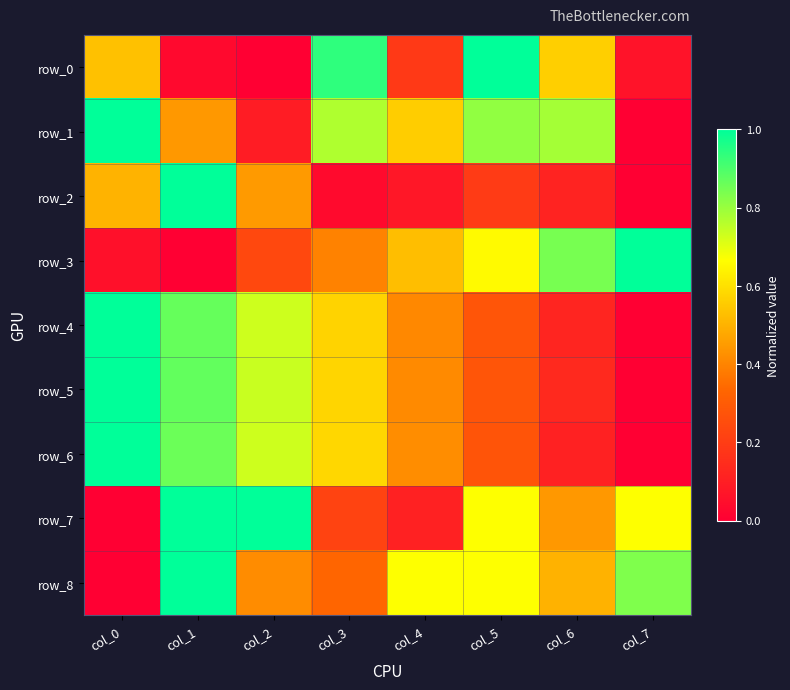

Reading right to left, transcribe all the data shown in this chart.

row_0: 0.1	0.6	1.0	0.2	0.9	0.0	0.0	0.5
row_1: 0.0	0.8	0.8	0.6	0.8	0.1	0.4	1.0
row_2: 0.0	0.1	0.2	0.1	0.0	0.4	1.0	0.5
row_3: 1.0	0.8	0.7	0.5	0.4	0.2	0.0	0.1
row_4: 0.0	0.1	0.3	0.4	0.6	0.7	0.9	1.0
row_5: 0.0	0.1	0.3	0.4	0.6	0.7	0.9	1.0
row_6: 0.0	0.1	0.3	0.4	0.6	0.7	0.9	1.0
row_7: 0.7	0.4	0.7	0.1	0.2	1.0	1.0	0.0
row_8: 0.8	0.5	0.7	0.7	0.3	0.4	1.0	0.0